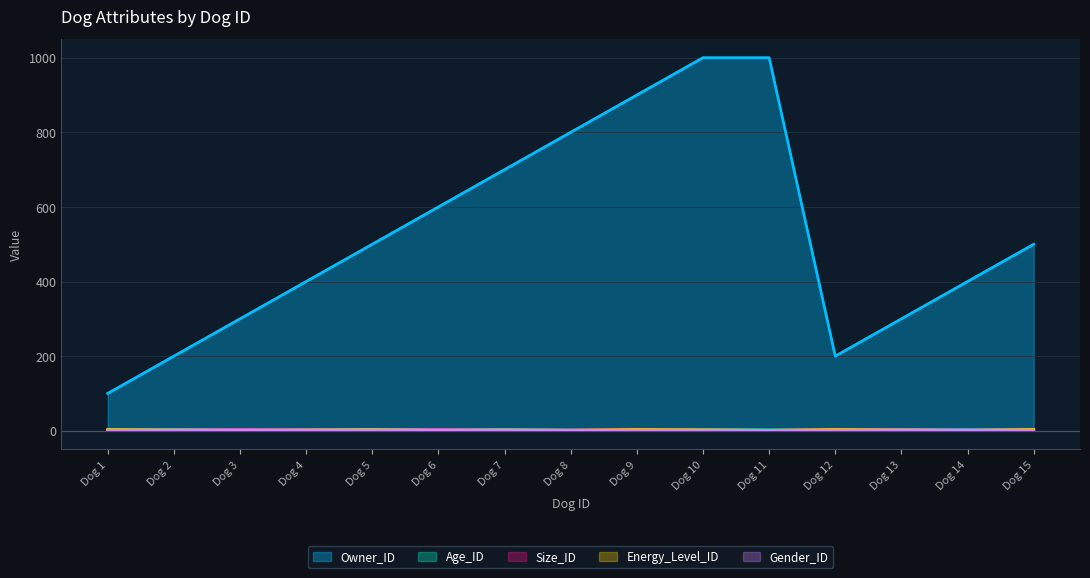

The Gender_ID series shows 1 at Dog 11. True or false?

True